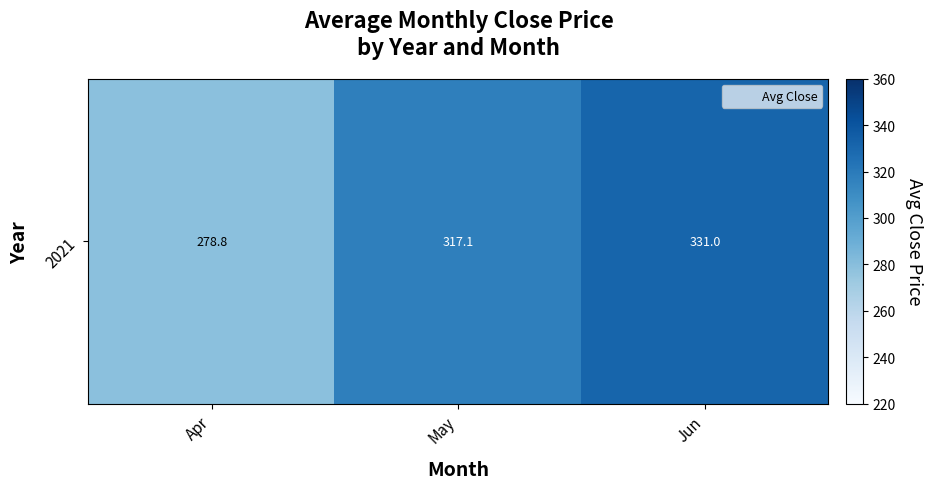

The chart shows a value of 278.8 at Apr. True or false?

True